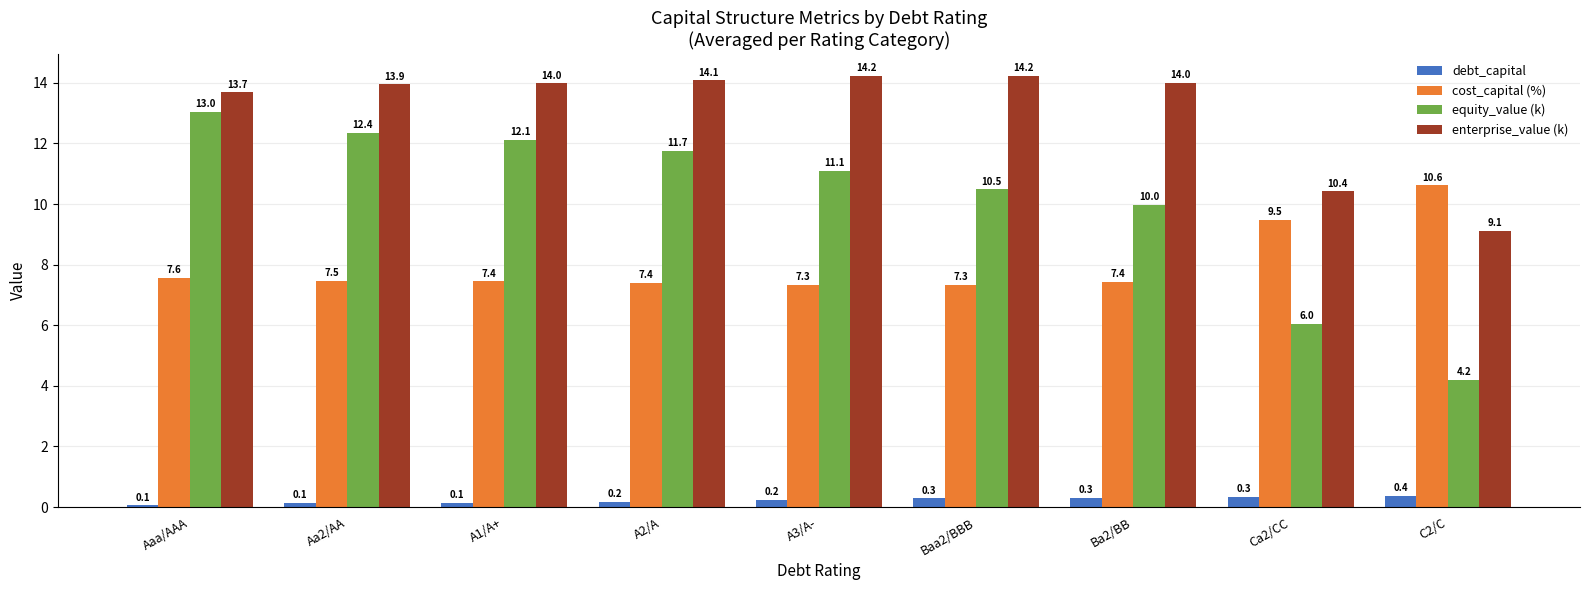

What is the label of the 7th bar from the right?

A1/A+